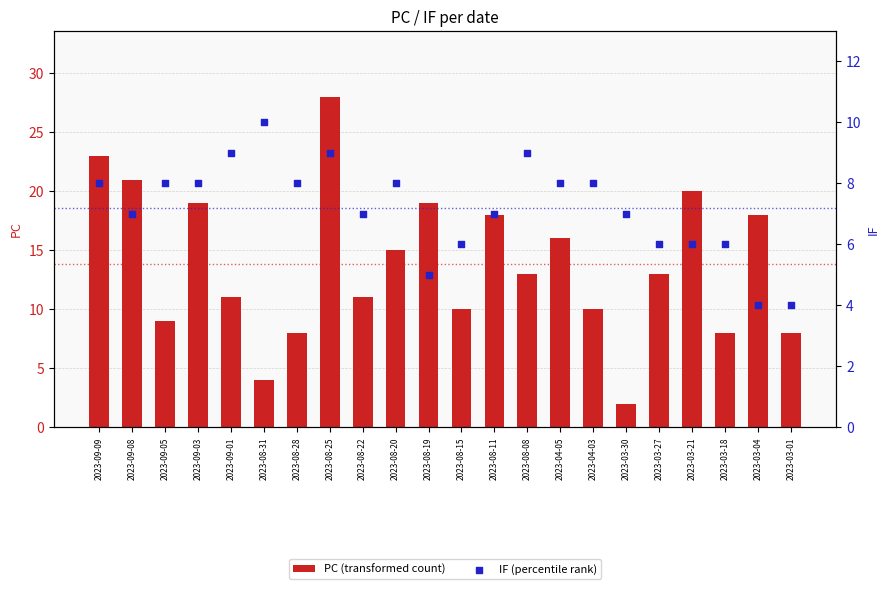

Is the value of IF (percentile rank) at 2023-09-09 greater than the value of PC (transformed count) at 2023-08-22?

No